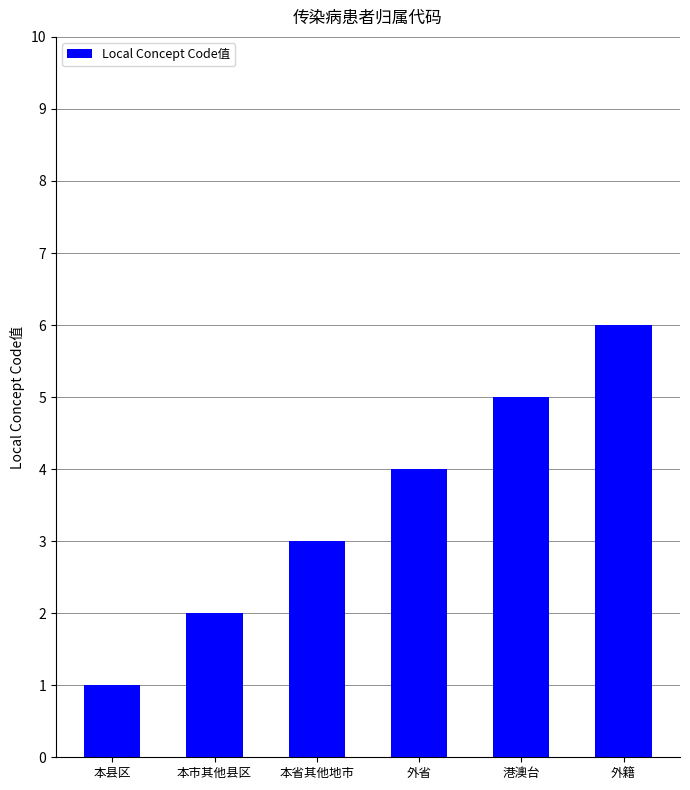

True or false: the data shows 3 at 本省其他地市.

True